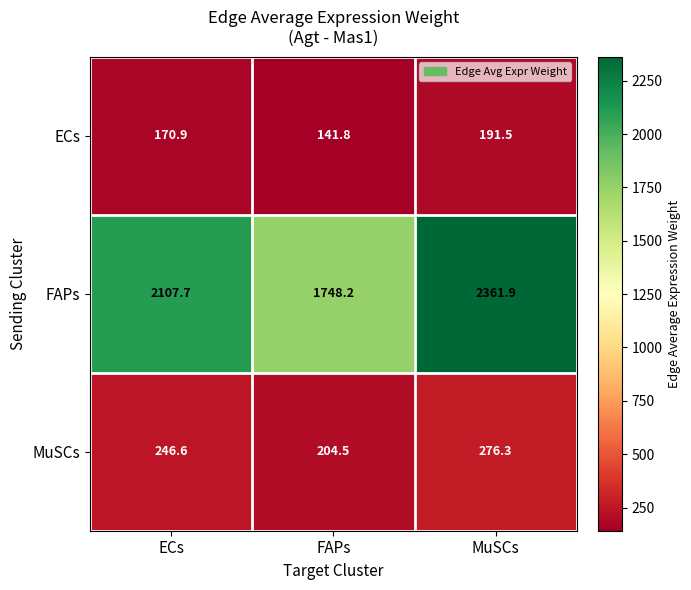

What is the difference between the maximum and minimum values in the MuSCs series?

71.8